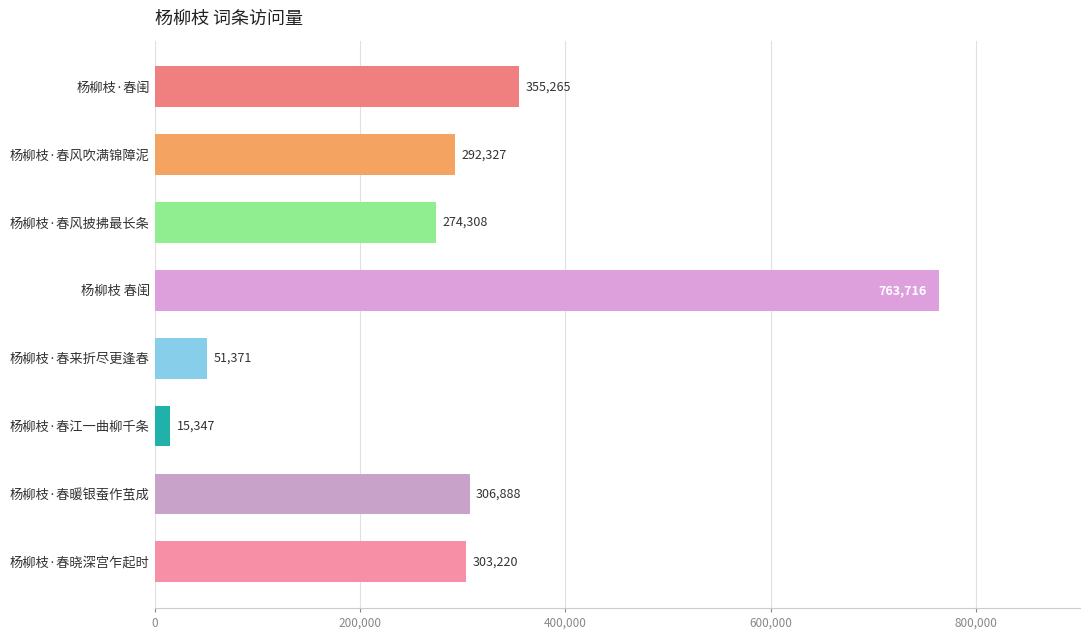

The chart shows a value of 16722 at 杨柳枝·春来折尽更逢春. True or false?

False